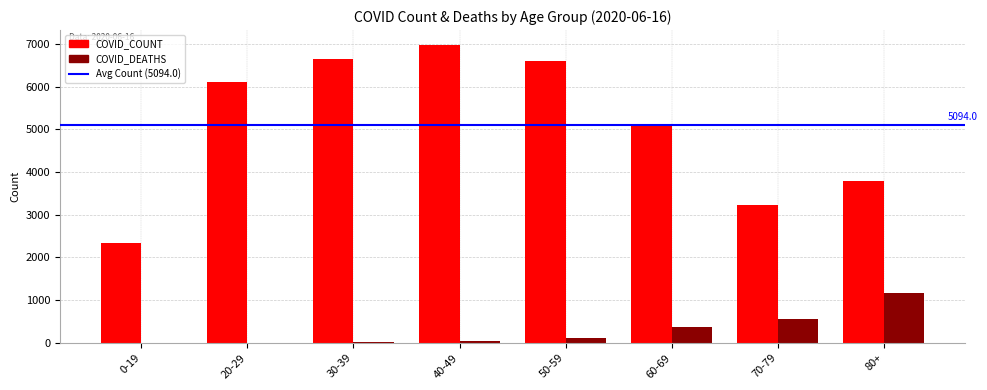

What is the difference between the COVID_COUNT values at 80+ and 40-49?

3177